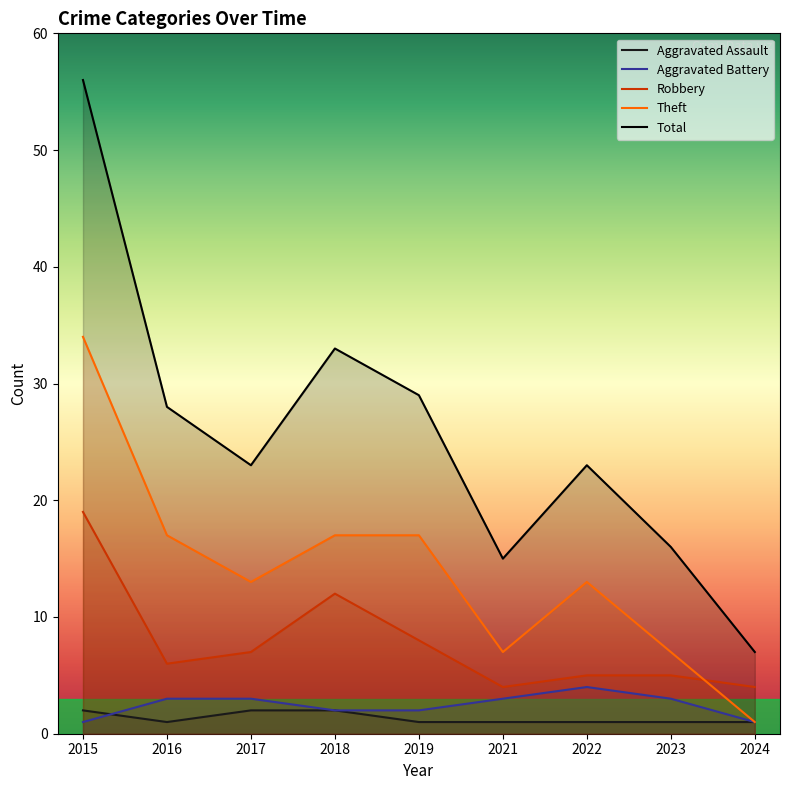

At which category is the sum across all series the highest?

2015